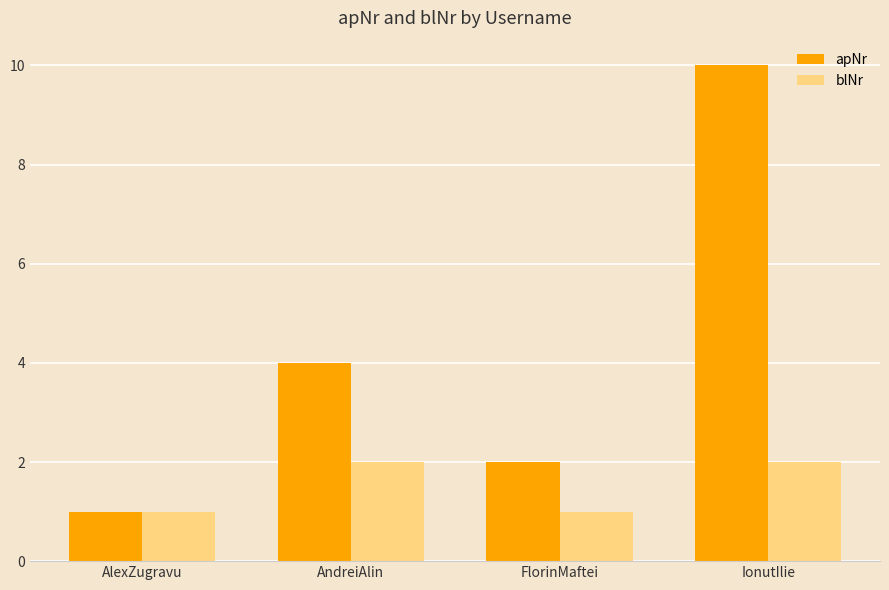

Count the blNr values in the range 1 to 2.

4